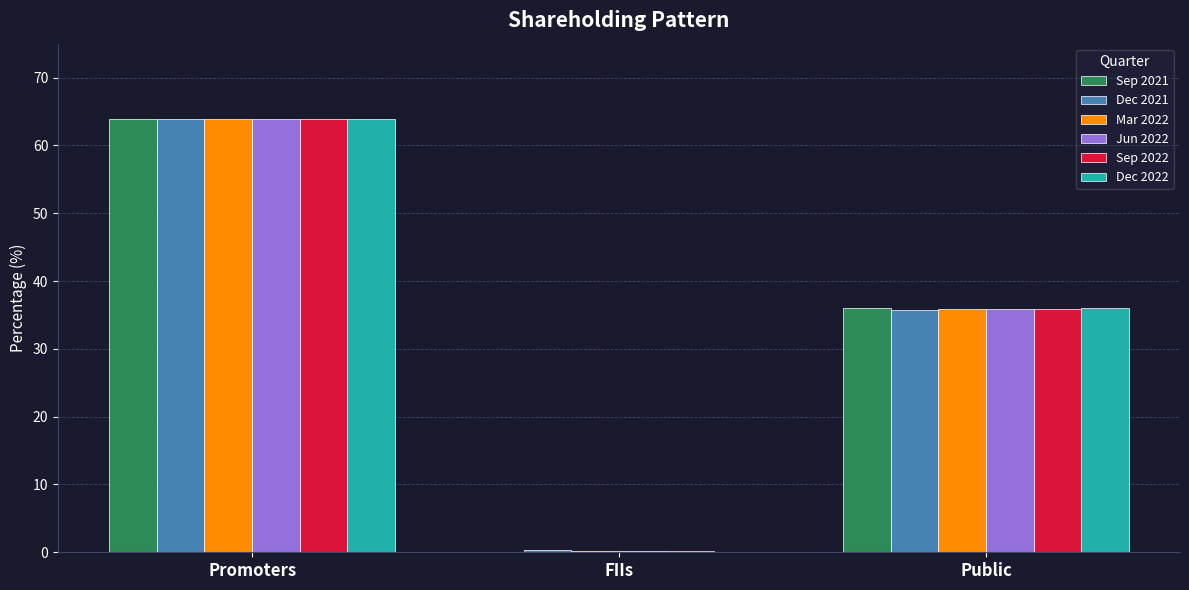

What is the average value of the Dec 2021 series?

33.3